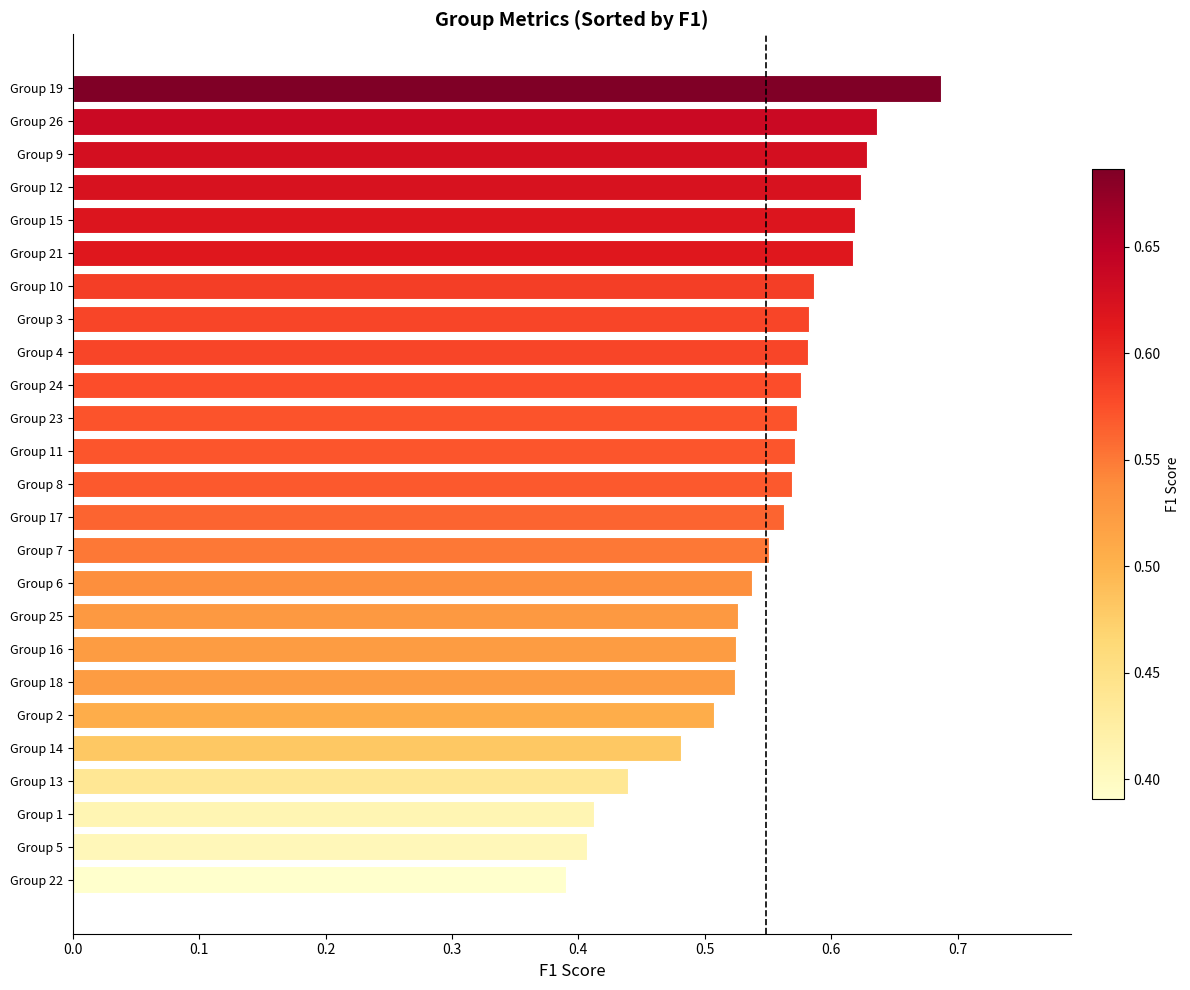

Which category has the highest value across all series?

Group 19